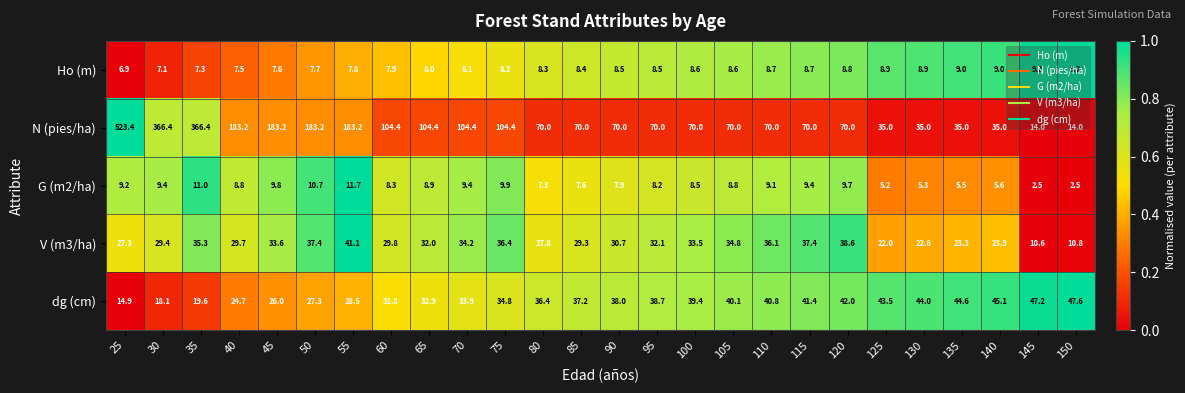

What is the difference between the N (pies/ha) values at 25 and 125?

488.4